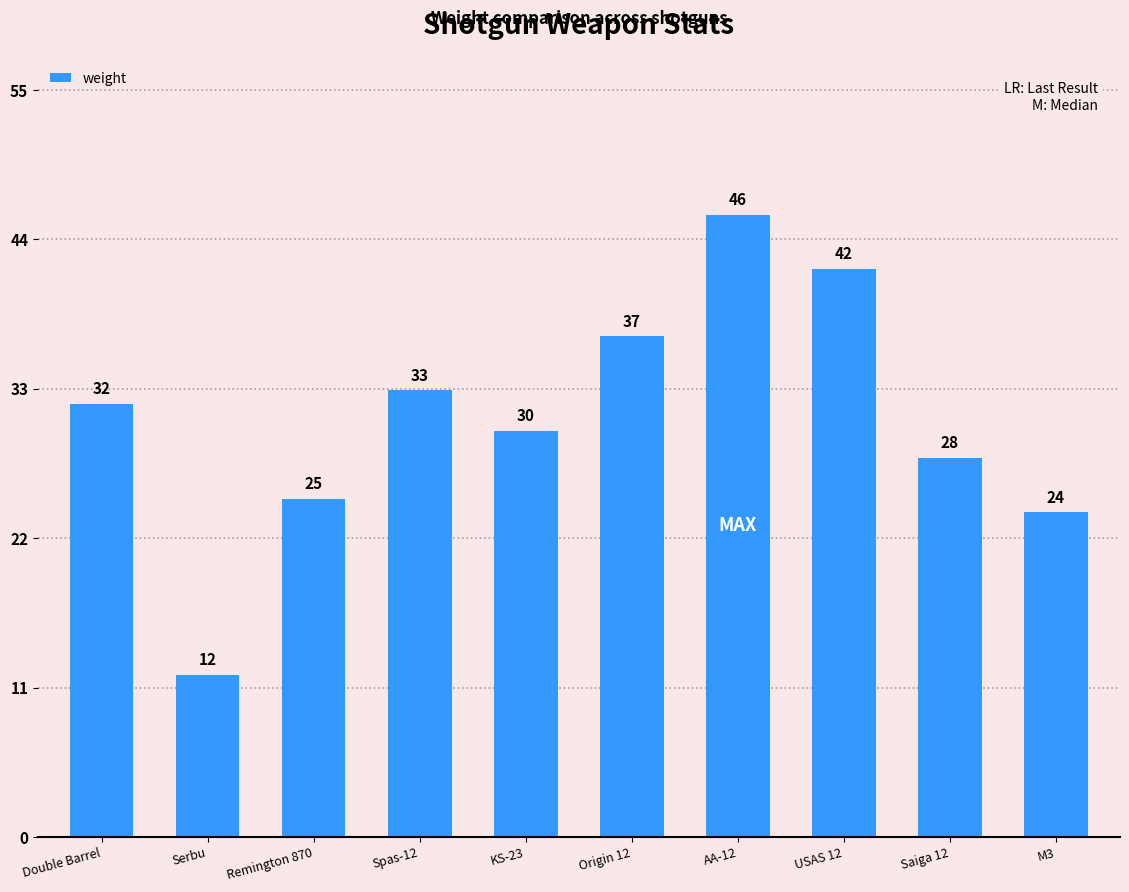

What is the difference between the second highest and minimum values?

30